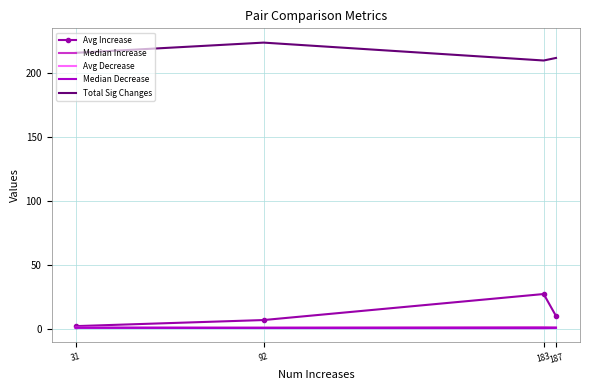

Which label corresponds to the largest value in the chart?

92